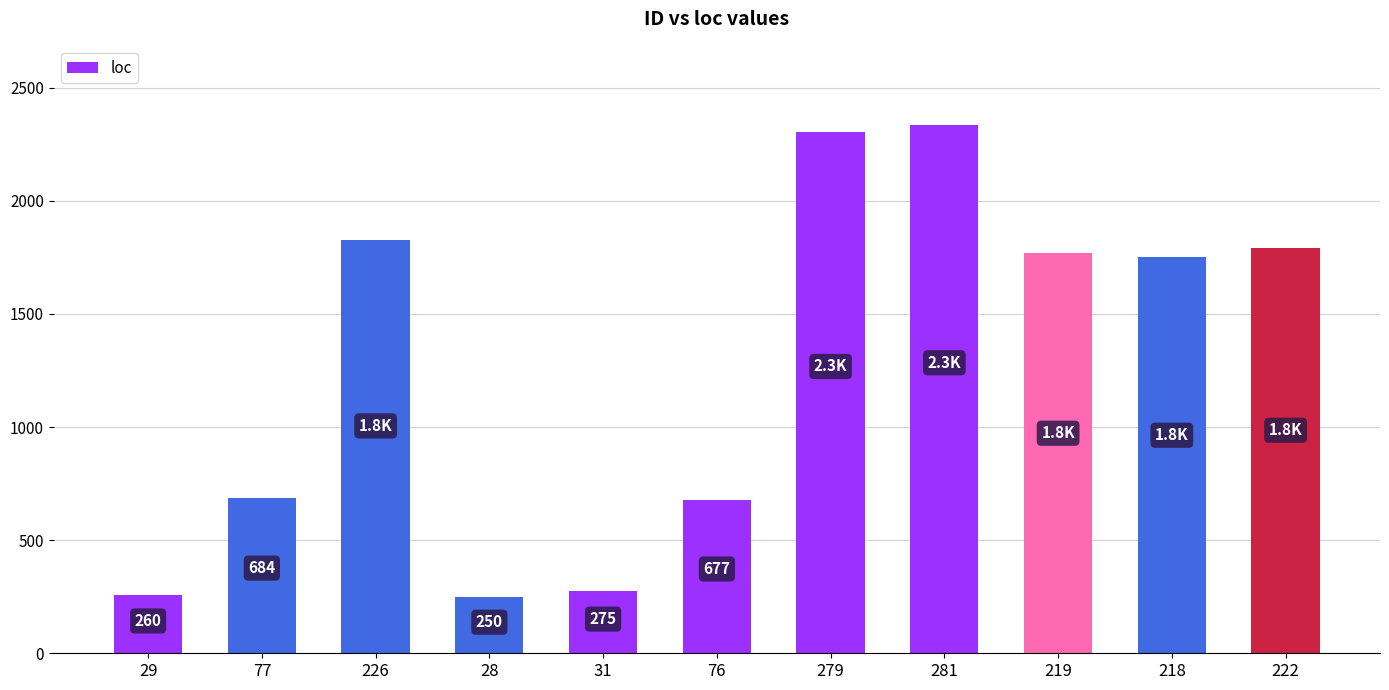

What is the difference between the maximum and second lowest values?

2074.9